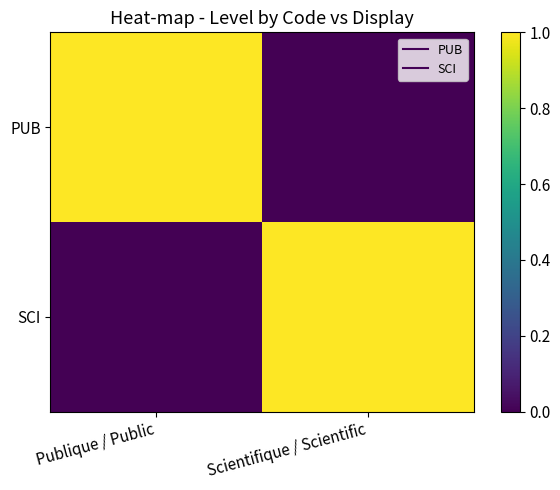

At which category is the sum across all series the highest?

Publique / Public